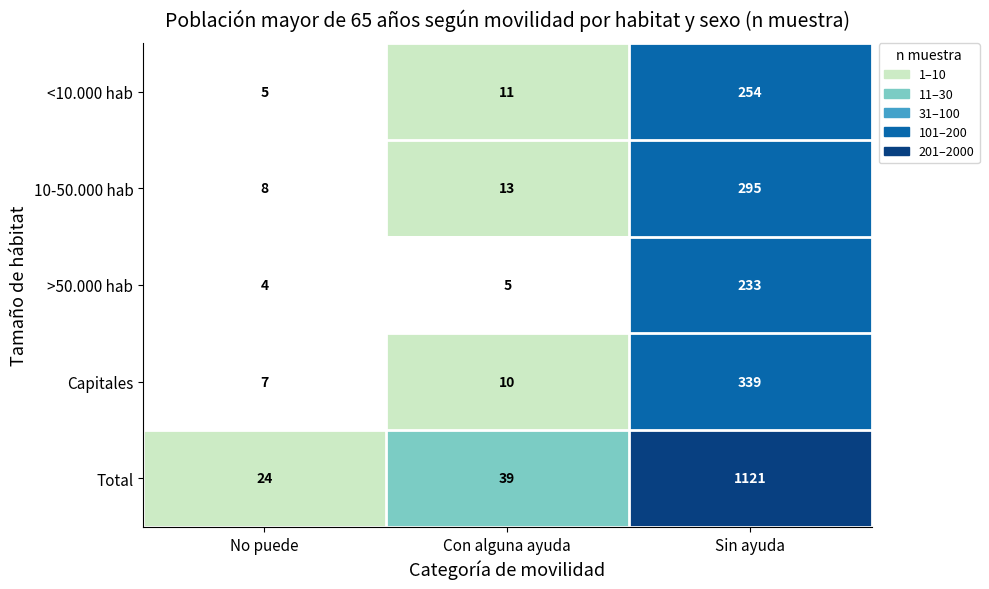

At which category is the sum across all series the highest?

Sin ayuda